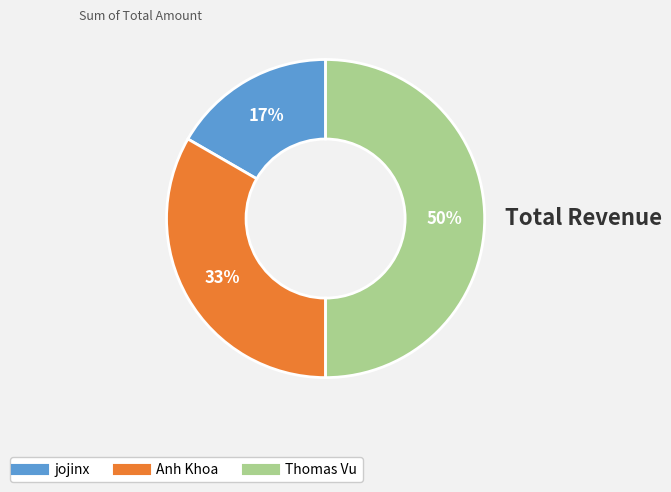

To the nearest percent, what portion does Anh Khoa represent?

33%